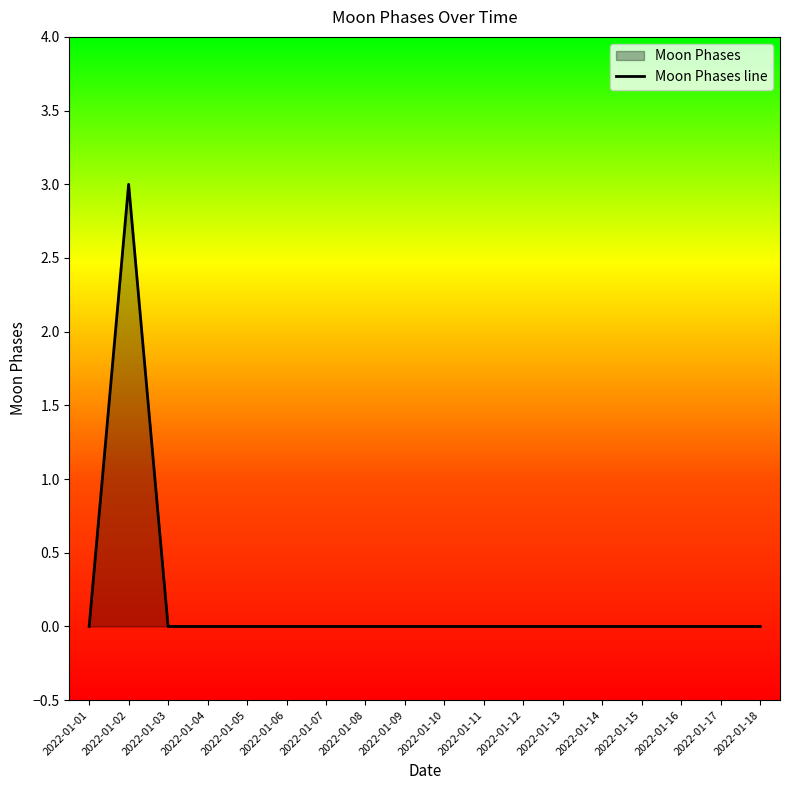

The chart shows a value of 2 at 2022-01-05. True or false?

False